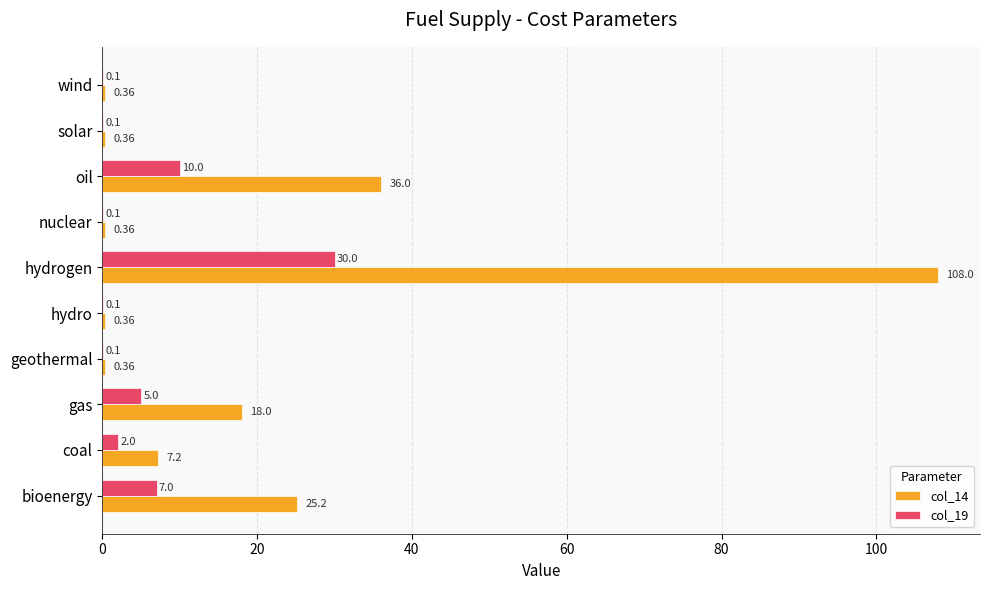

Which category has the highest value in the col_19 series?

hydrogen